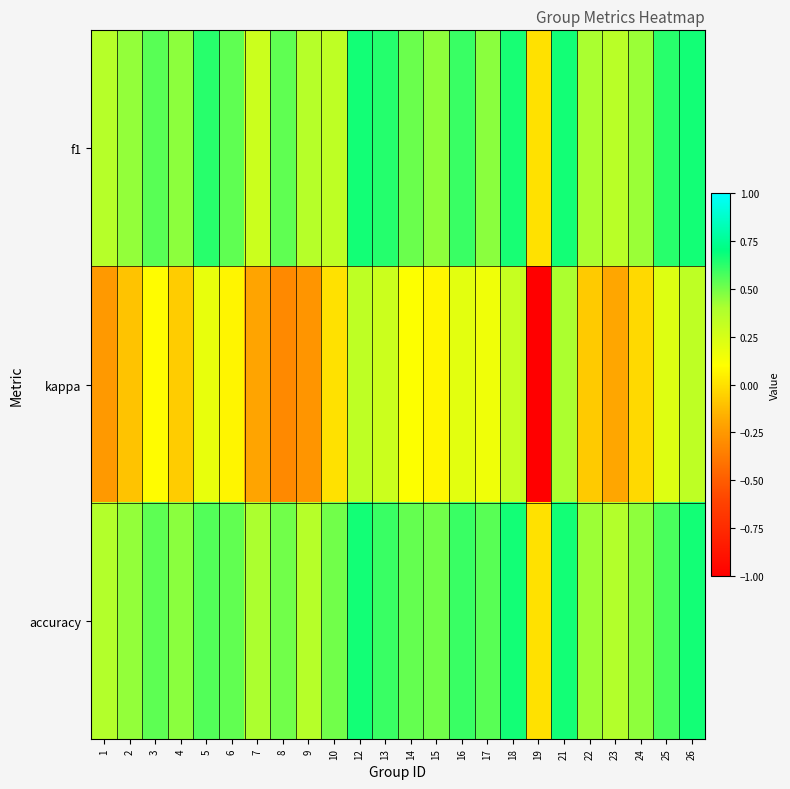

What is the spread (max minus min) of values at 3?

0.5